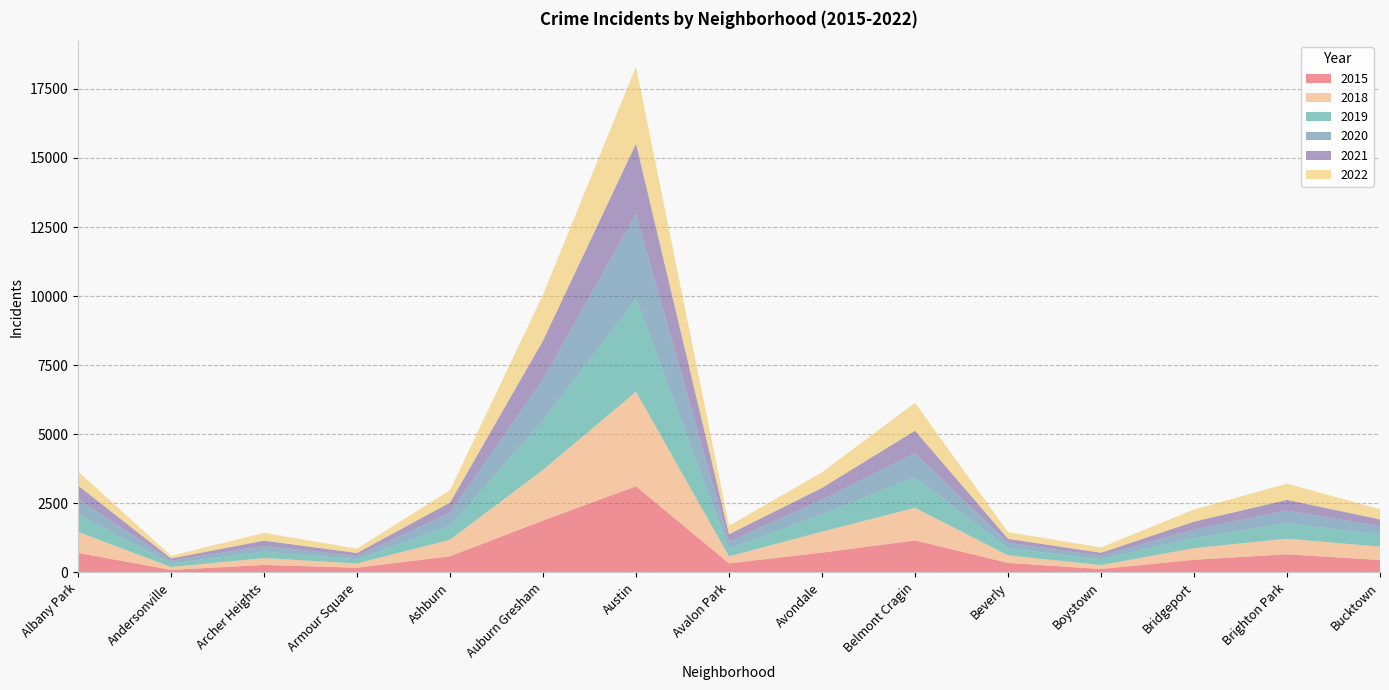

Reading left to right, extract all data points from this chart.

2015: Albany Park=707	Andersonville=90	Archer Heights=270	Armour Square=170	Ashburn=584	Auburn Gresham=1877	Austin=3118	Avalon Park=327	Avondale=716	Belmont Cragin=1158	Beverly=344	Boystown=120	Bridgeport=459	Brighton Park=656	Bucktown=449
2018: Albany Park=761	Andersonville=106	Archer Heights=248	Armour Square=154	Ashburn=598	Auburn Gresham=1833	Austin=3423	Avalon Park=251	Avondale=761	Belmont Cragin=1179	Beverly=274	Boystown=145	Bridgeport=419	Brighton Park=566	Bucktown=482
2019: Albany Park=633	Andersonville=125	Archer Heights=237	Armour Square=153	Ashburn=505	Auburn Gresham=1782	Austin=3363	Avalon Park=265	Avondale=626	Belmont Cragin=1101	Beverly=254	Boystown=214	Bridgeport=362	Brighton Park=556	Bucktown=437
2020: Albany Park=567	Andersonville=102	Archer Heights=207	Armour Square=115	Ashburn=478	Auburn Gresham=1490	Austin=3073	Avalon Park=271	Avondale=529	Belmont Cragin=878	Beverly=200	Boystown=123	Bridgeport=309	Brighton Park=460	Bucktown=300
2021: Albany Park=478	Andersonville=81	Archer Heights=188	Armour Square=111	Ashburn=364	Auburn Gresham=1410	Austin=2542	Avalon Park=268	Avondale=429	Belmont Cragin=814	Beverly=143	Boystown=109	Bridgeport=289	Brighton Park=388	Bucktown=250
2022: Albany Park=511	Andersonville=97	Archer Heights=283	Armour Square=155	Ashburn=447	Auburn Gresham=1665	Austin=2792	Avalon Park=308	Avondale=564	Belmont Cragin=1009	Beverly=245	Boystown=194	Bridgeport=439	Brighton Park=588	Bucktown=370